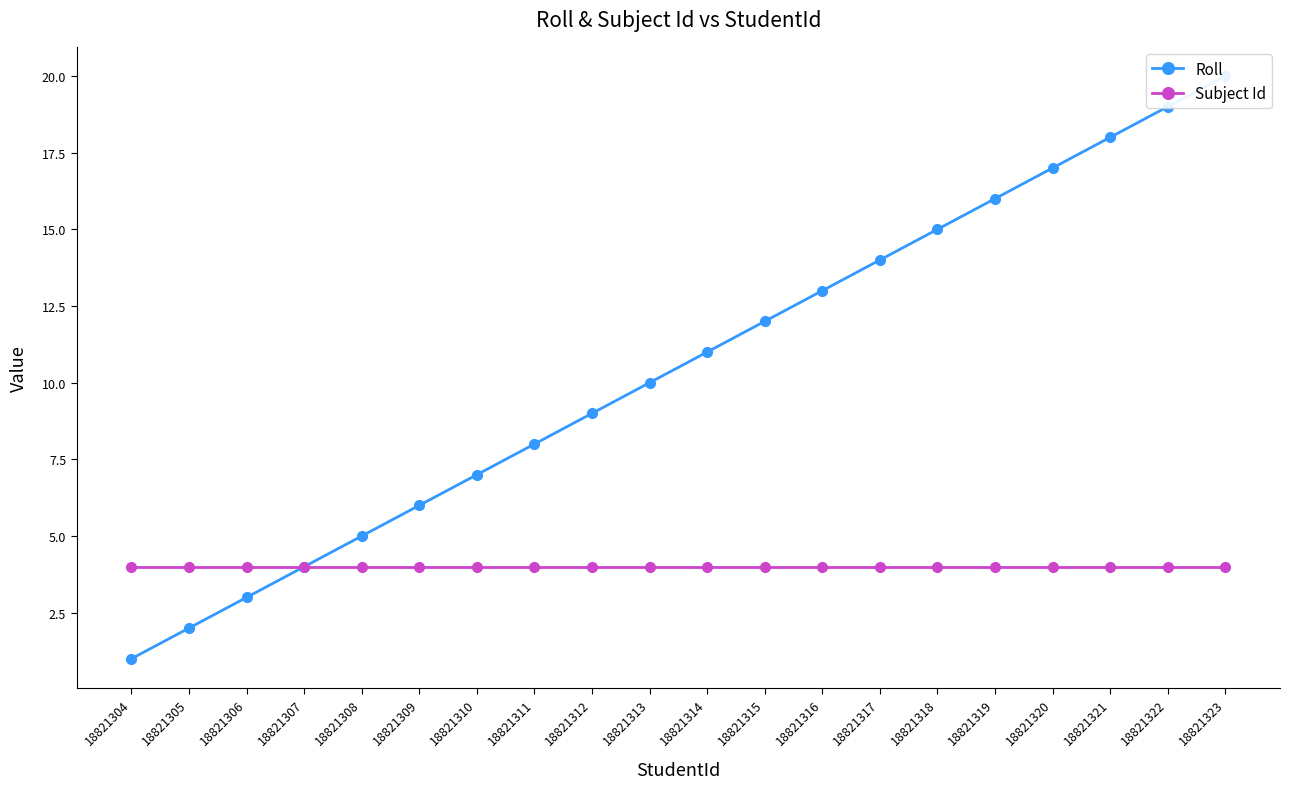

The value of Roll at 18821304 is 1. True or false?

True